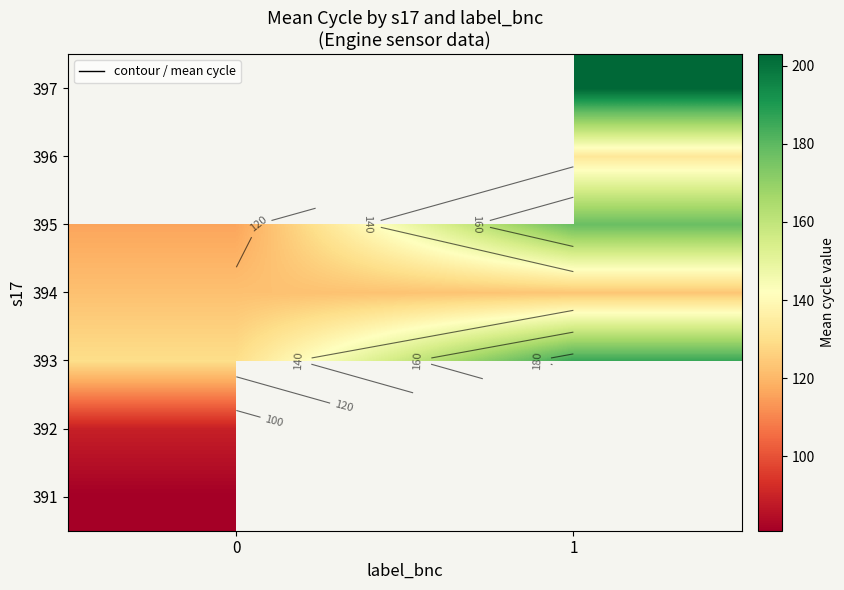

At how many categories does at least one series exceed 109?

2